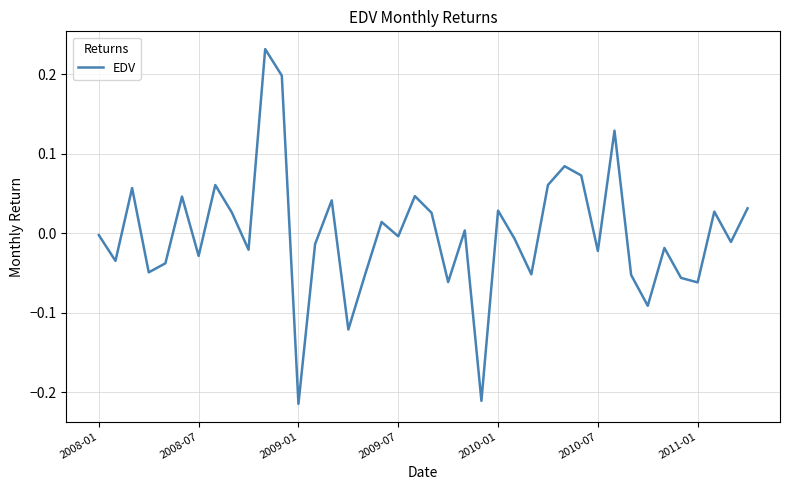

What is the difference between the maximum and minimum values?

0.4